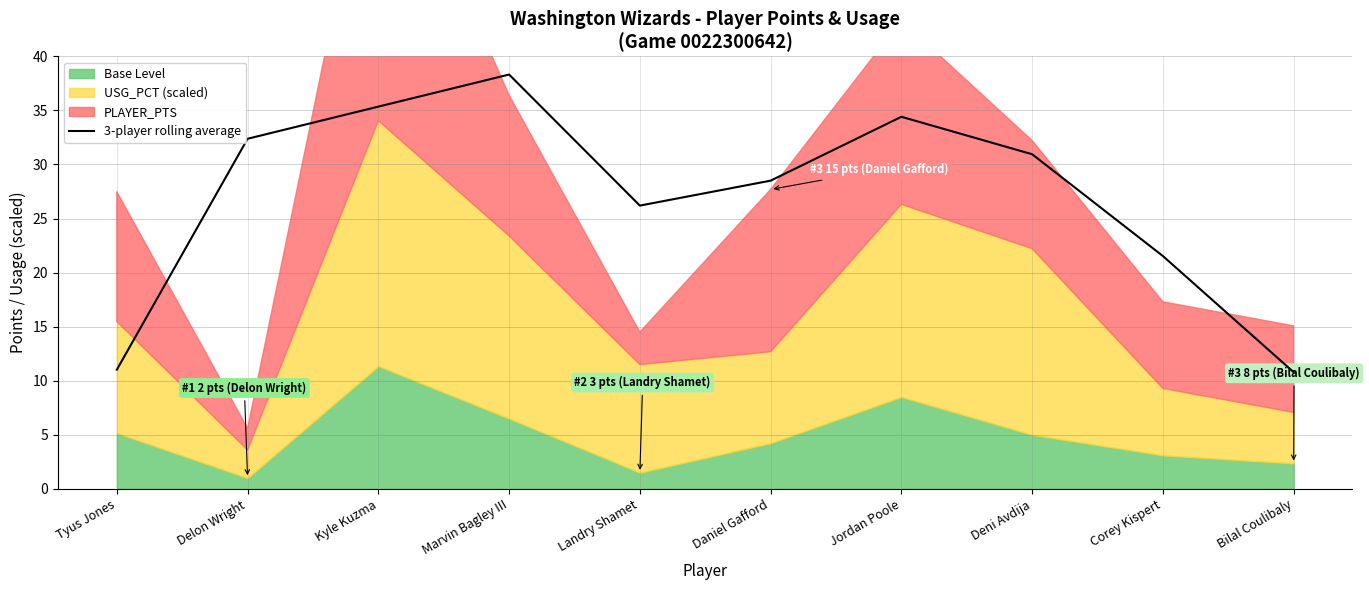

What is the sum of all values?

269.5